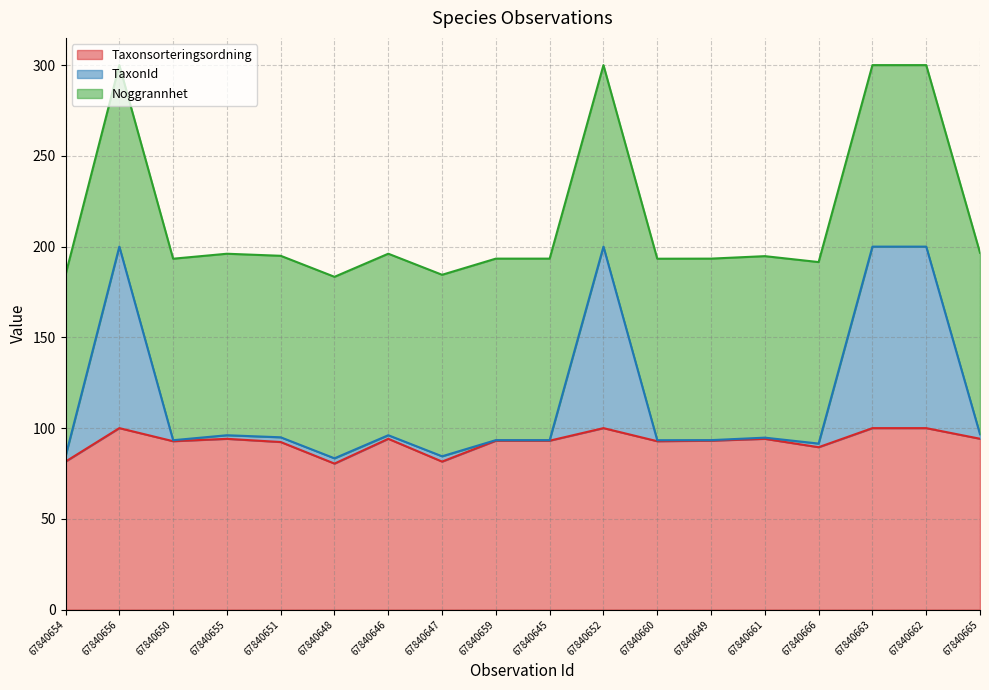

What is the approximate value of TaxonId at 67840651?

94.9